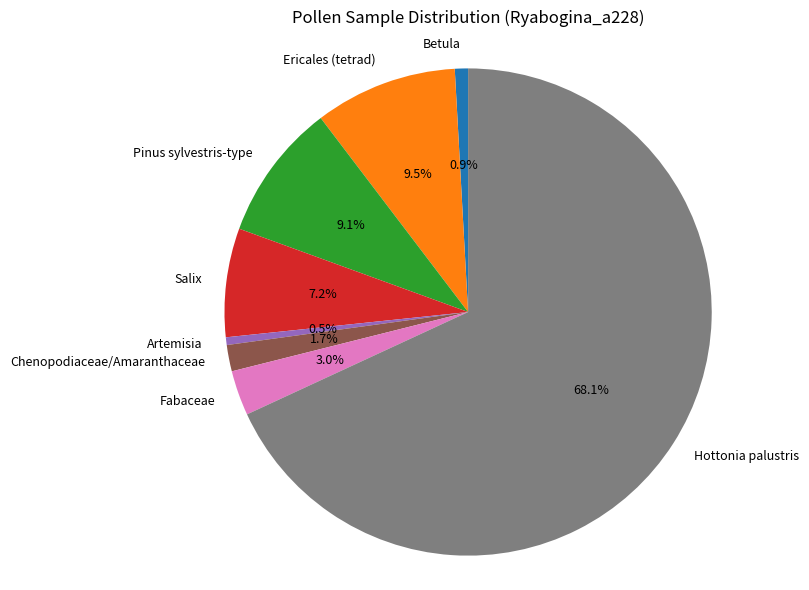

Which has a higher value, Ericales (tetrad) or Chenopodiaceae/Amaranthaceae?

Ericales (tetrad)